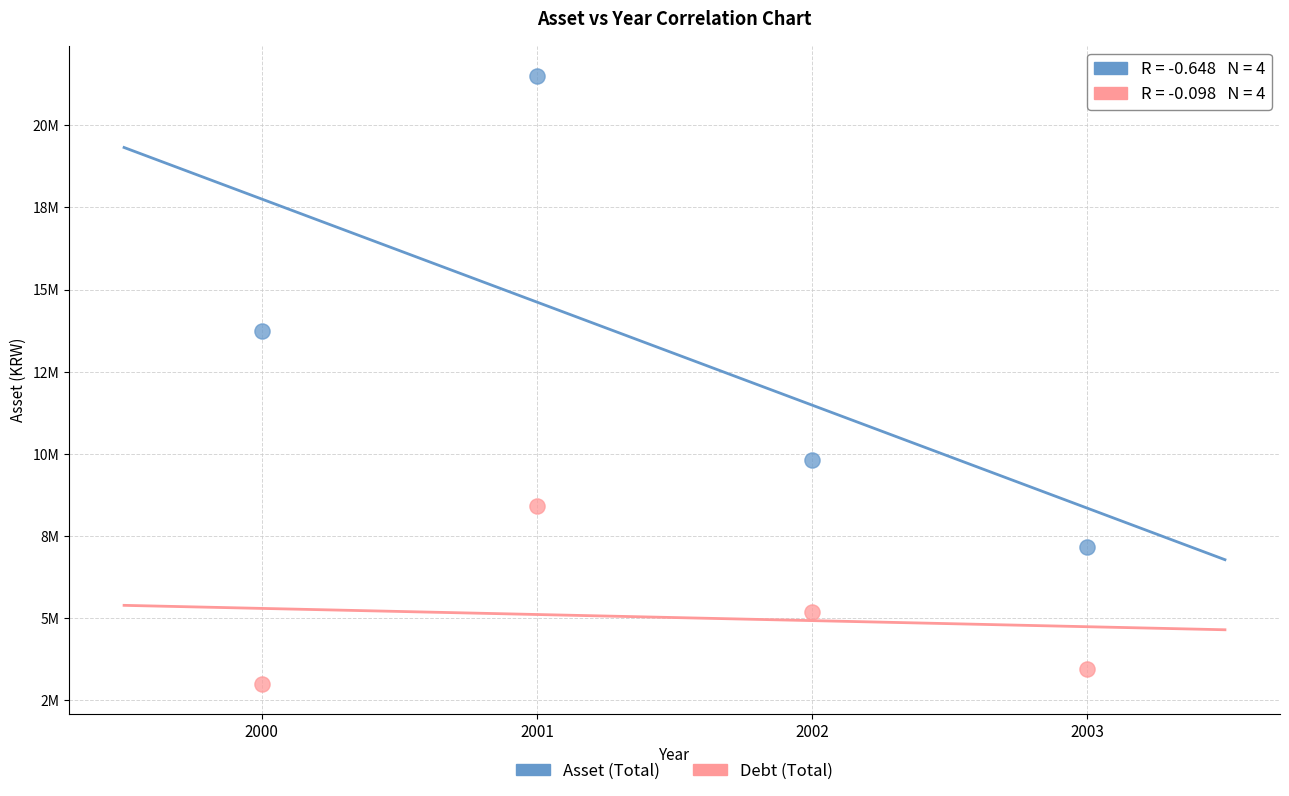

What are all the series names shown in the legend?

Asset (Total), Debt (Total)